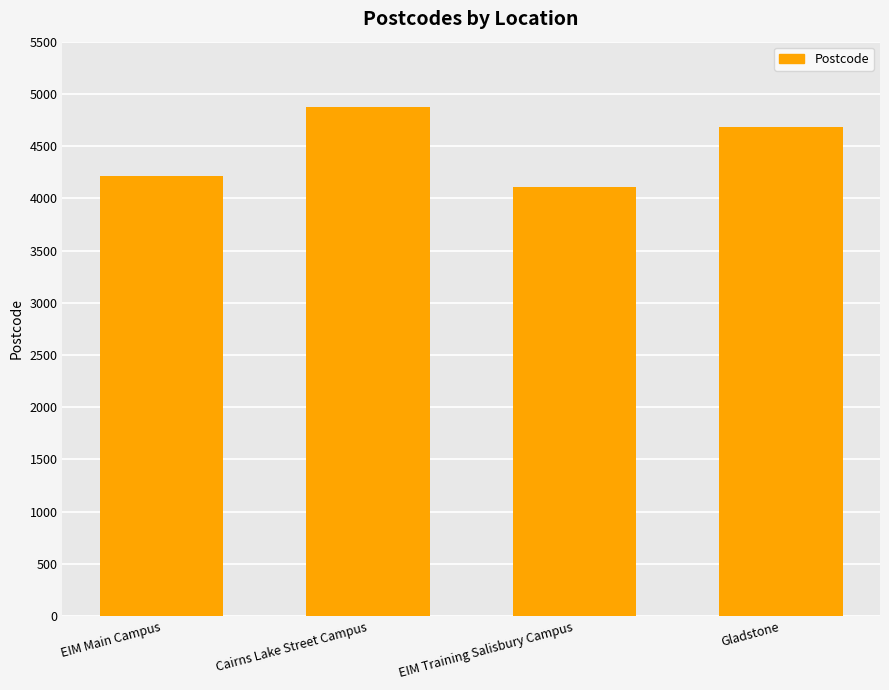

What is the average value?

4468